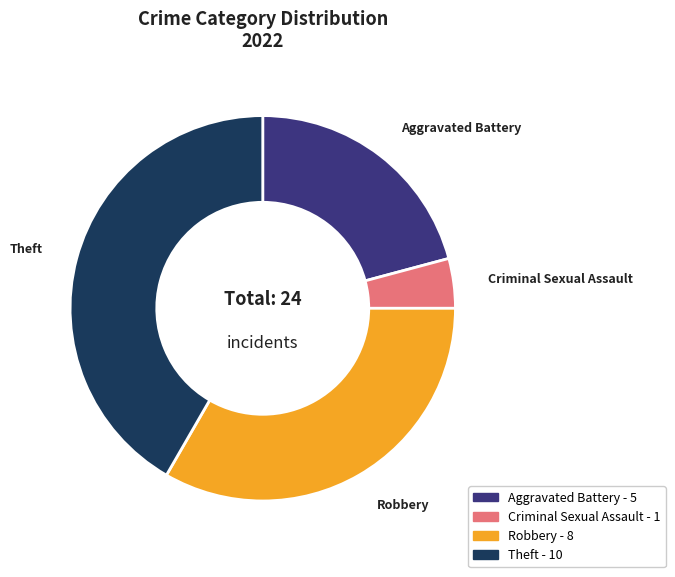

How many slices are in this pie chart?

4